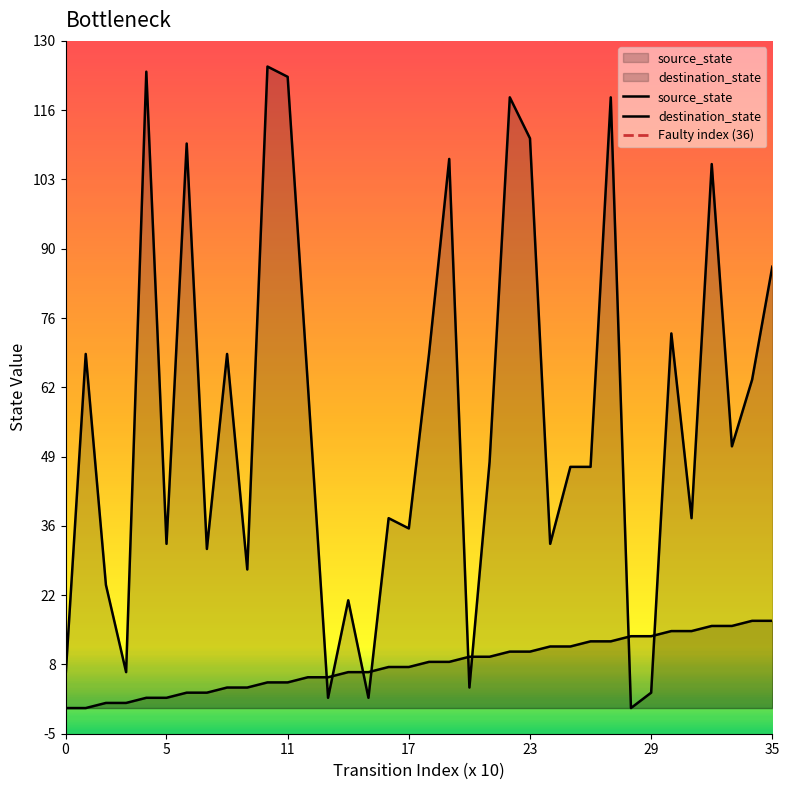

Which series has the largest total across all categories?

destination_state